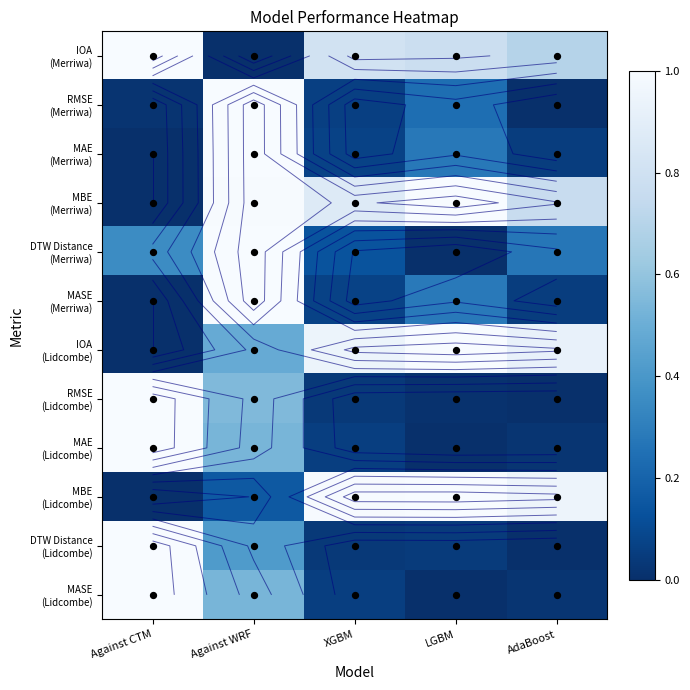

What is the sum of all IOA (Merriwa) values?

3.3